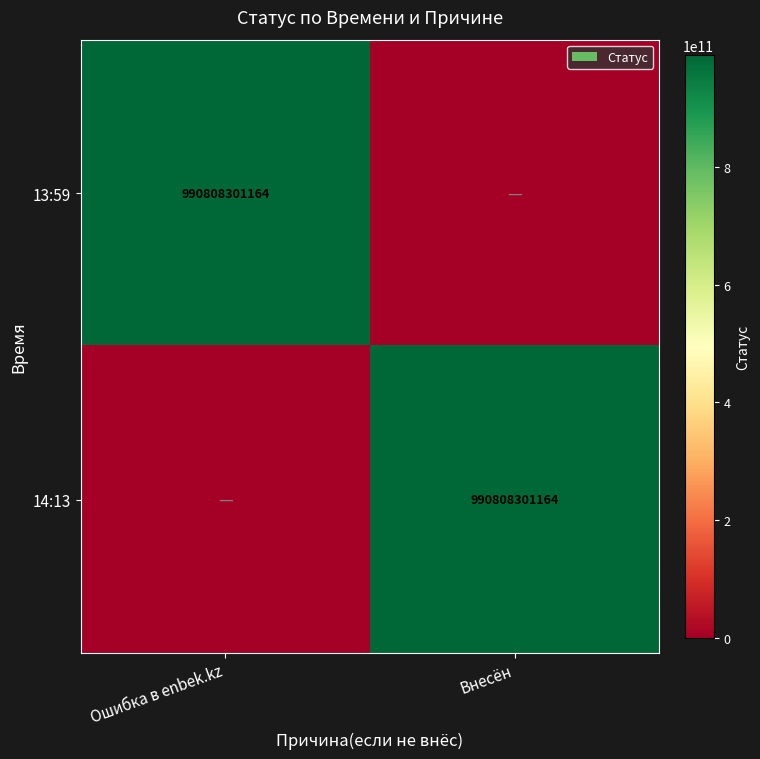

Is it true that 13:59 equals 990808301164 at Ошибка в enbek.kz?

True